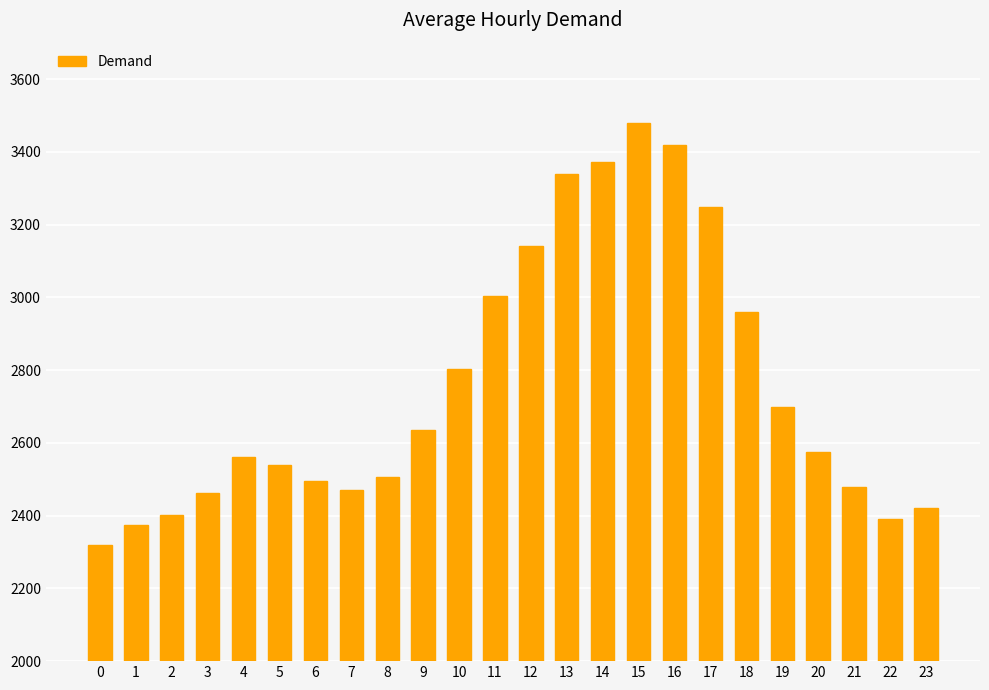

Reading left to right, transcribe all the data shown in this chart.

2318	2373	2401	2463	2562	2539	2494	2470	2506	2635	2803	3005	3140	3340	3372	3480	3419	3248	2960	2699	2574	2478	2391	2420